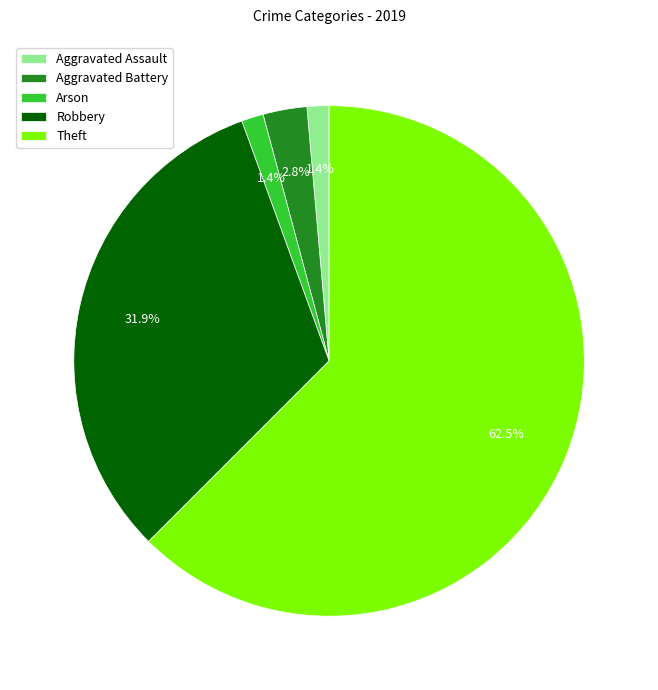

To the nearest percent, what percentage of the pie is Aggravated Battery?

3%